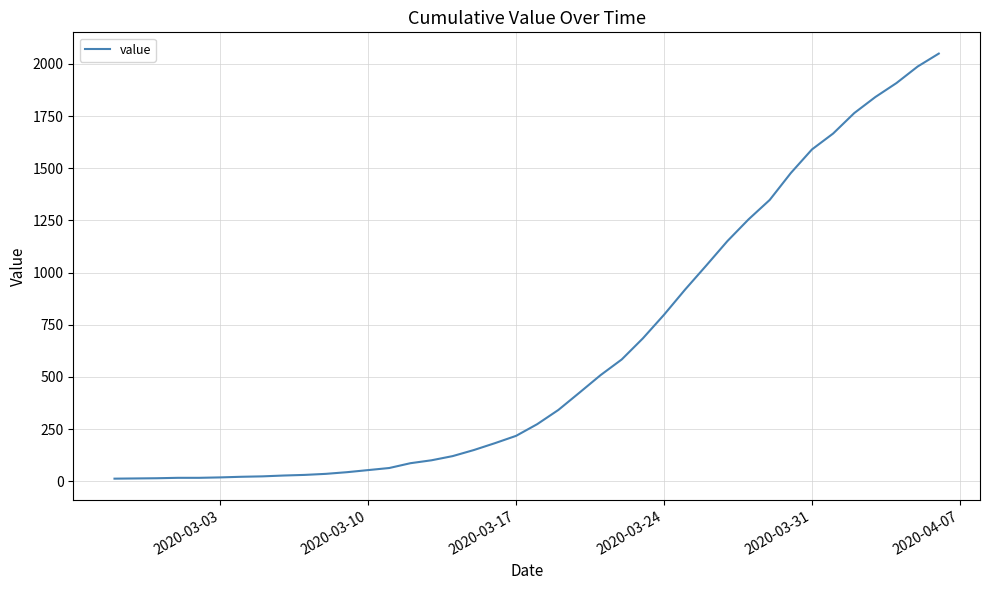

How many lines are shown in the chart?

1